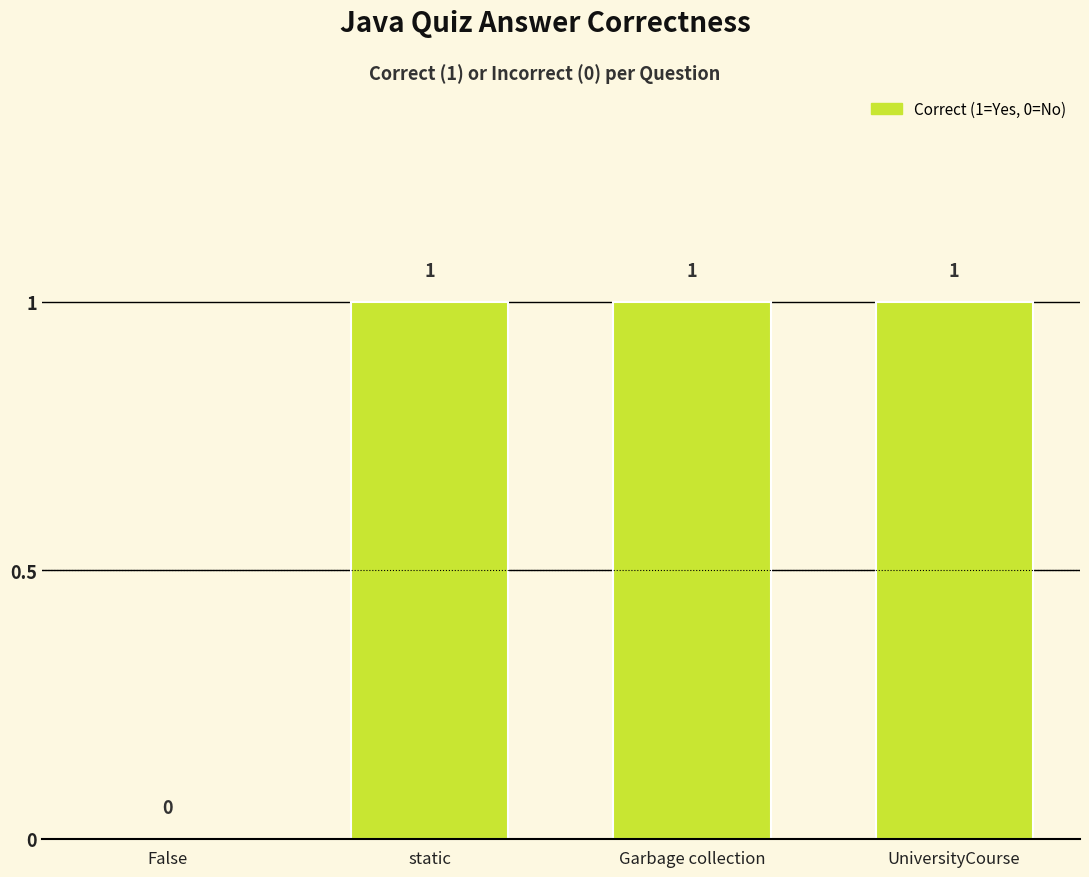

Is it true that the value at False is 0?

True